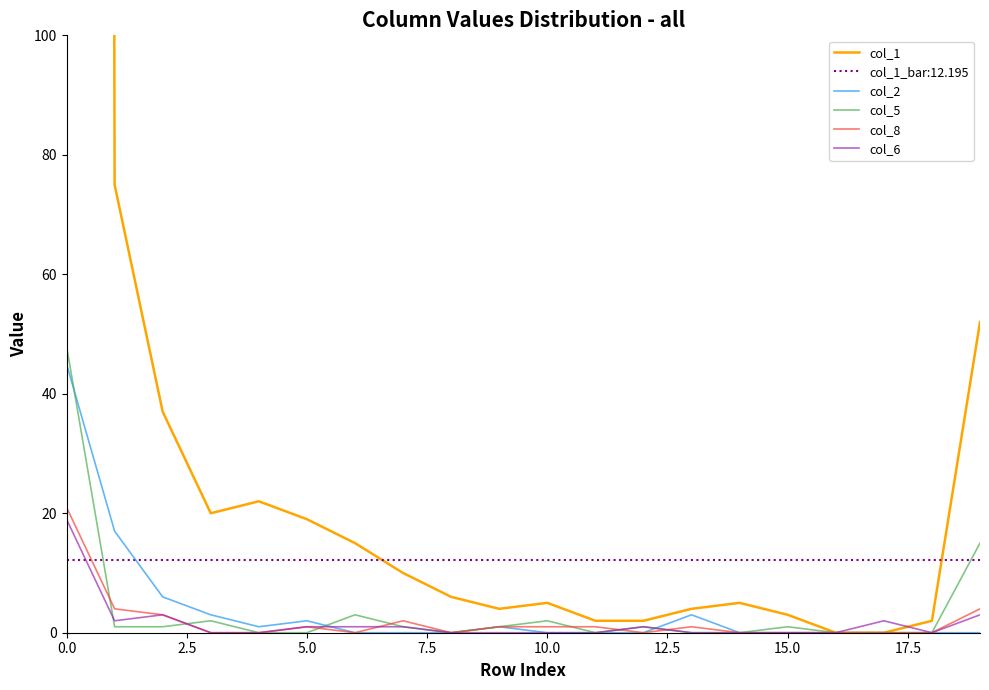

What is the value of the col_8 point at the 10th from the left?

1